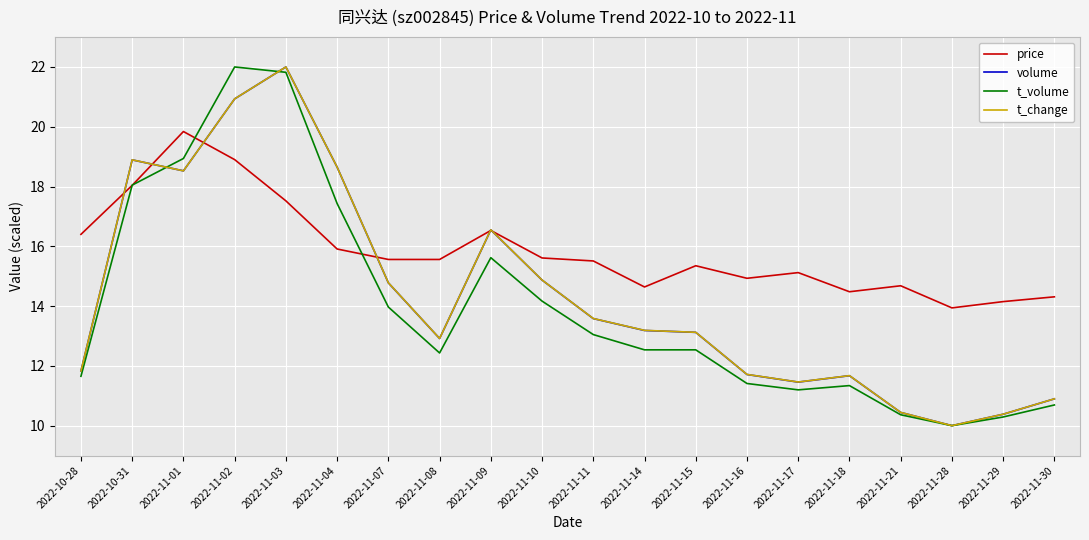

True or false: volume has more than 0 points higher than both neighbors.

True